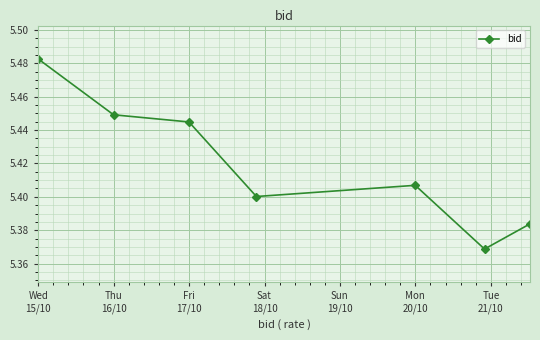

Count the values in the range 5 to 6.

7